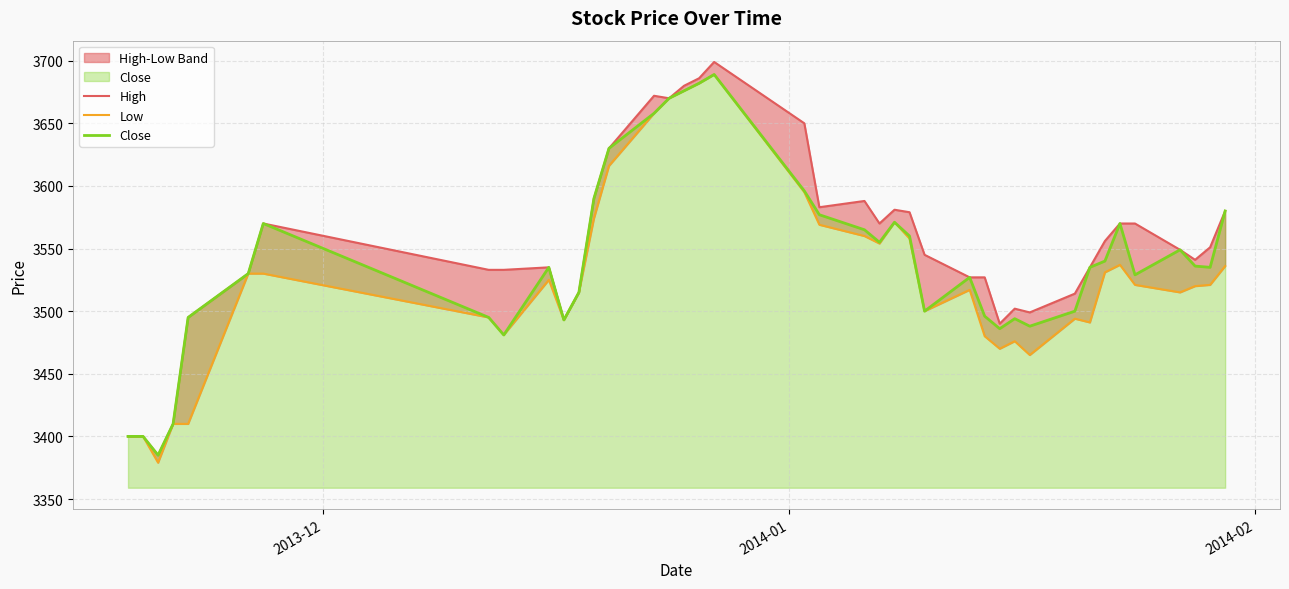

Which series has the largest total across all categories?

High